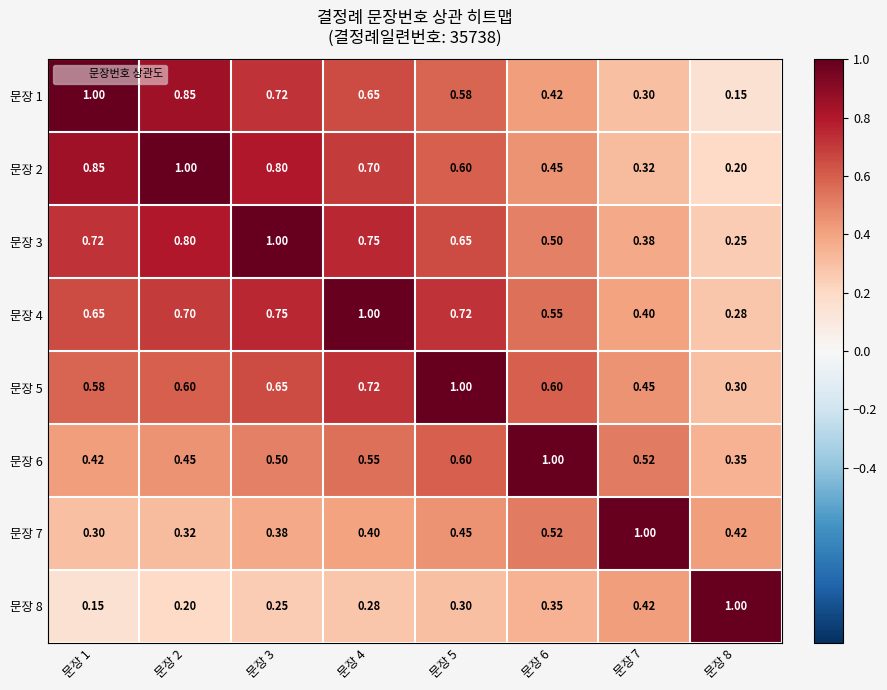

Is the value of 문장 2 at 문장 2 greater than the value of 문장 7 at 문장 1?

Yes